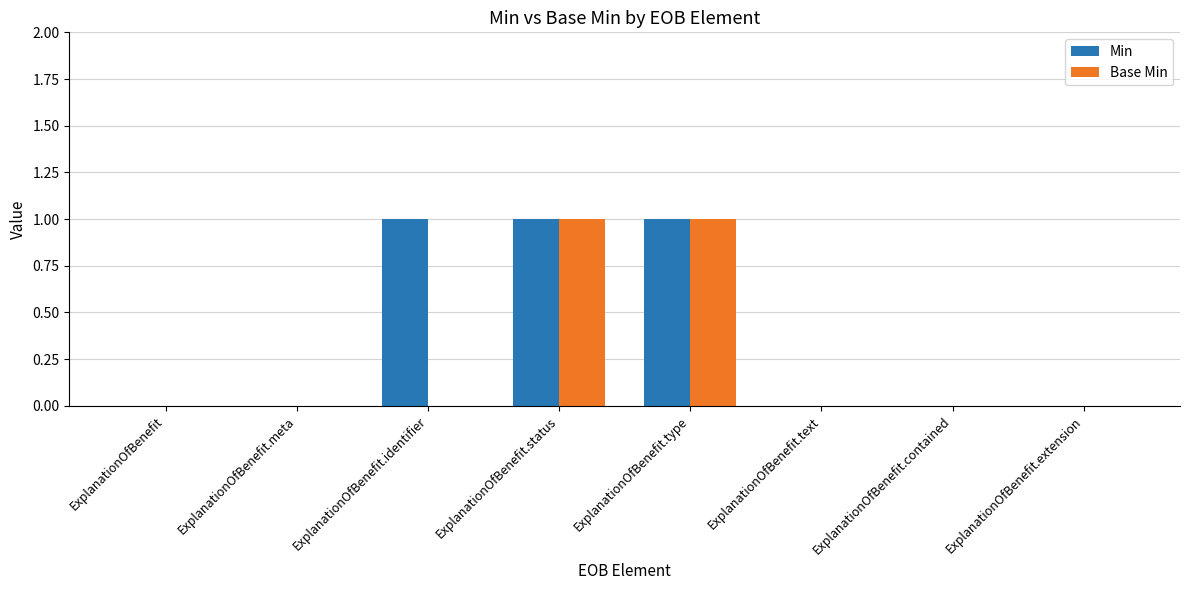

How many data points does each series have?

8